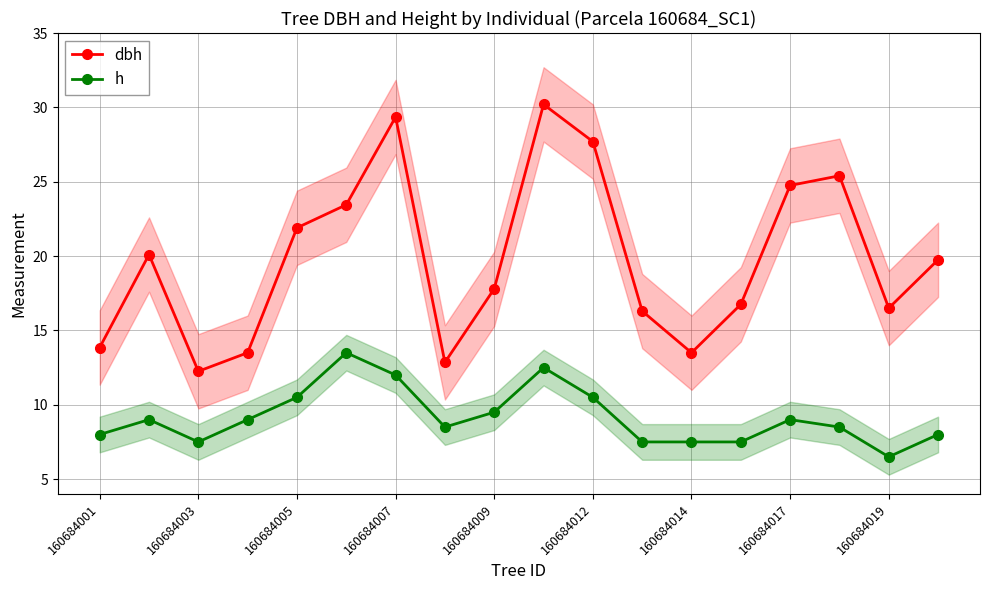

What is the lowest value of the h series?

6.5